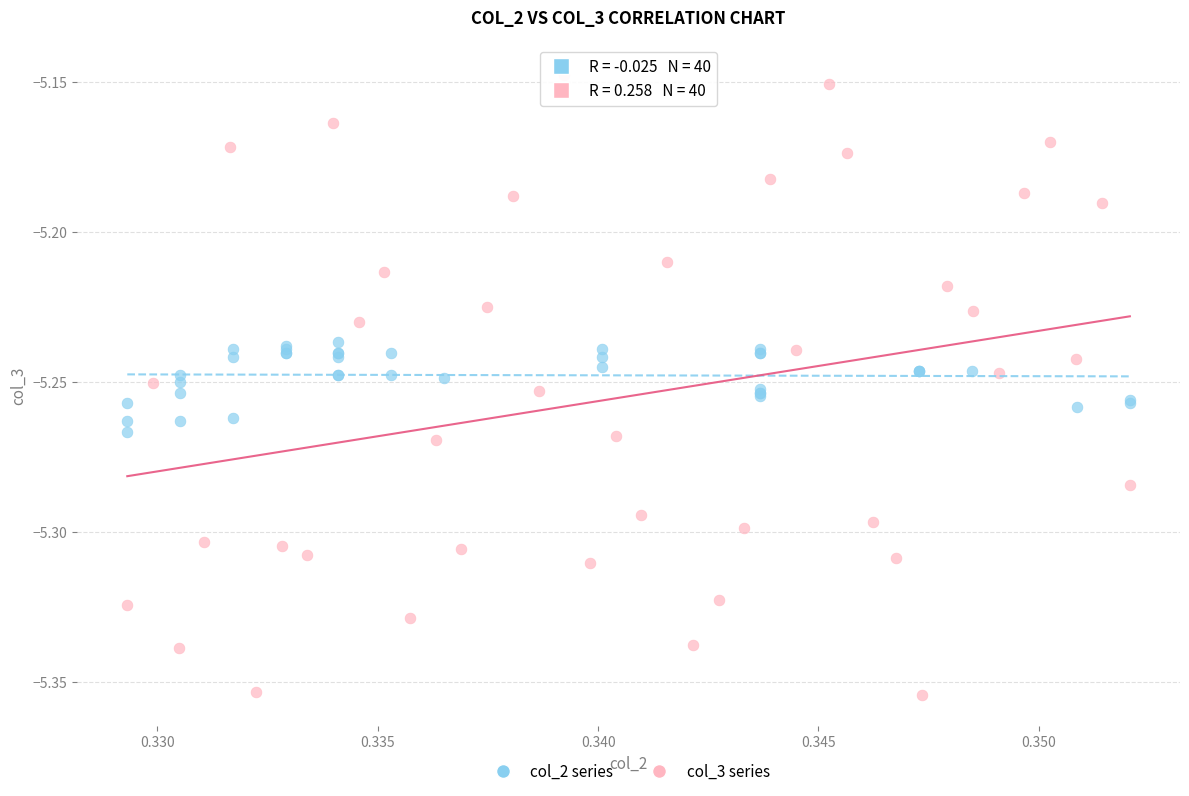

Which series reaches the maximum Y coordinate?

col_3 series